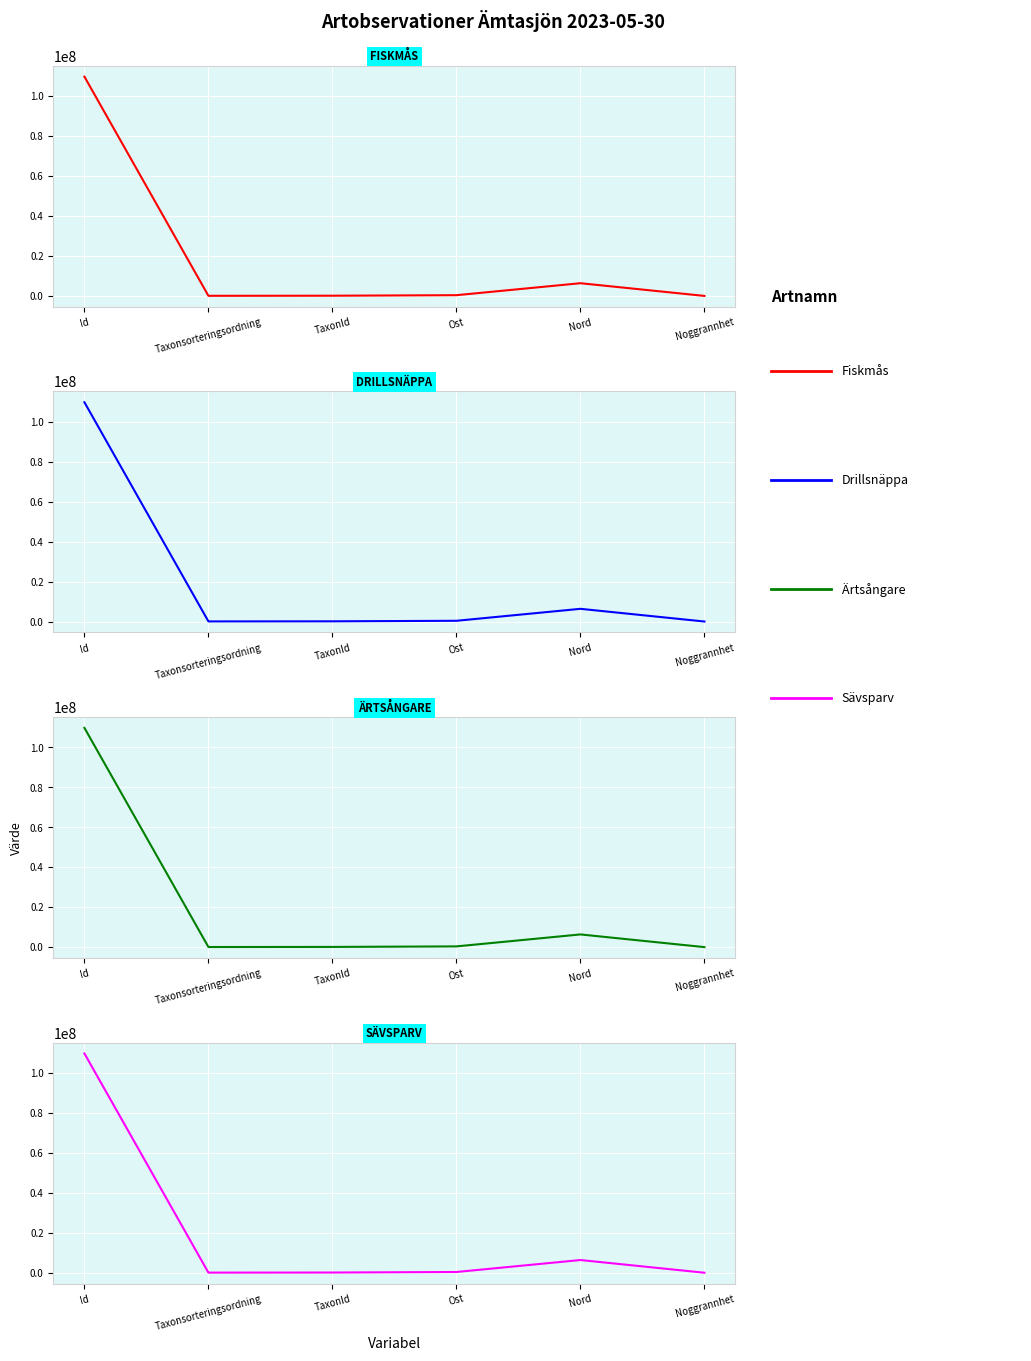

Rank the series at Id from lowest to highest value.

Drillsnäppa, Fiskmås, Ärtsångare, Sävsparv